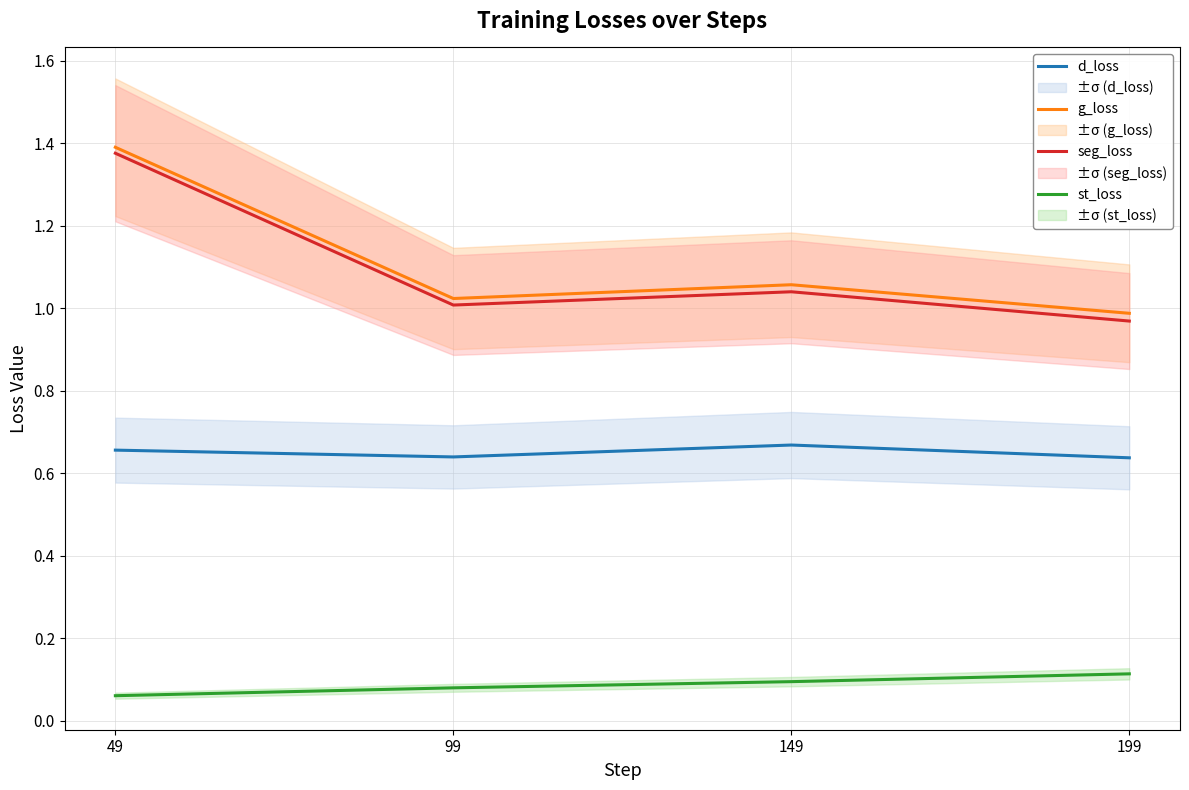

How many values in the seg_loss series are below 1?

1